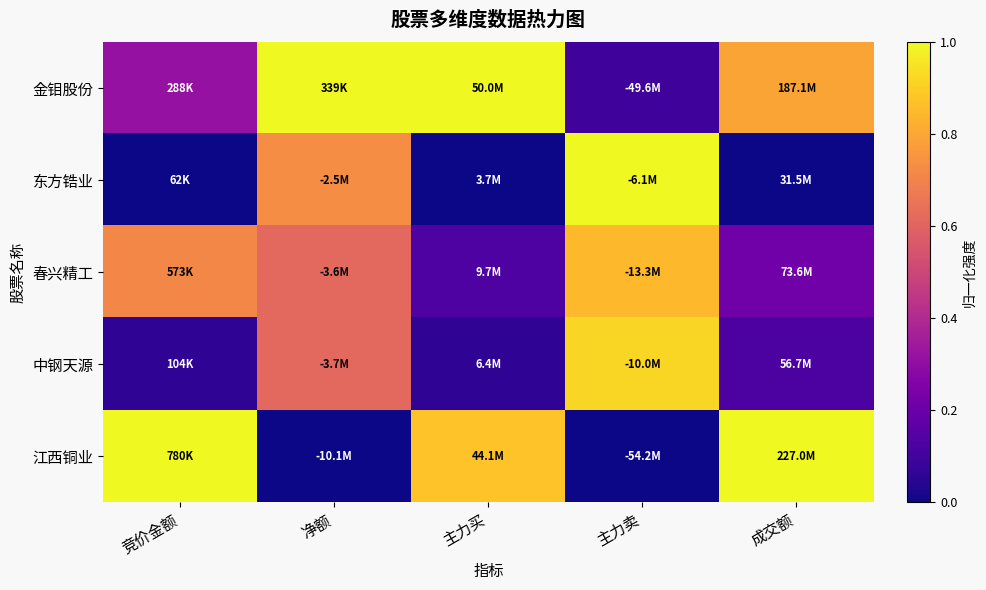

Which has a higher value, 竞价金额 or 主力买?

主力买